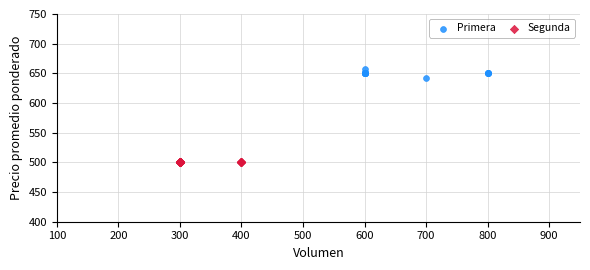

Which series contains the lowest Y value?

Segunda